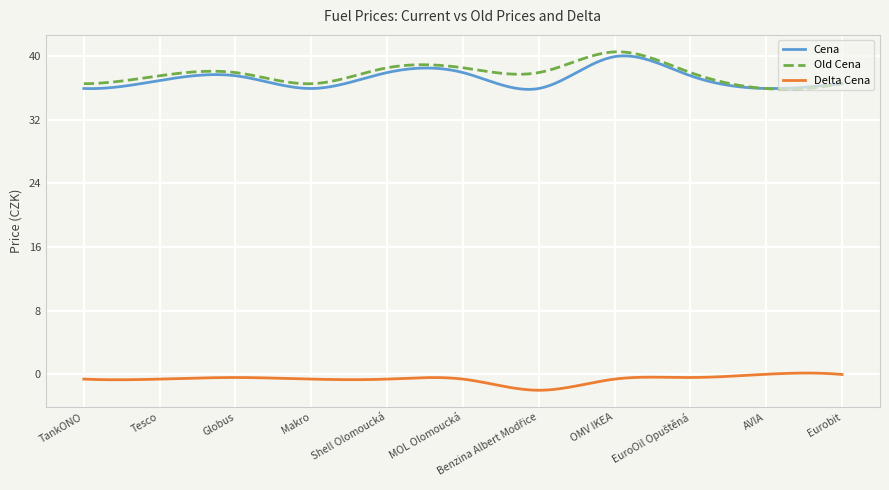

What is the minimum value shown in the chart?

-2.0